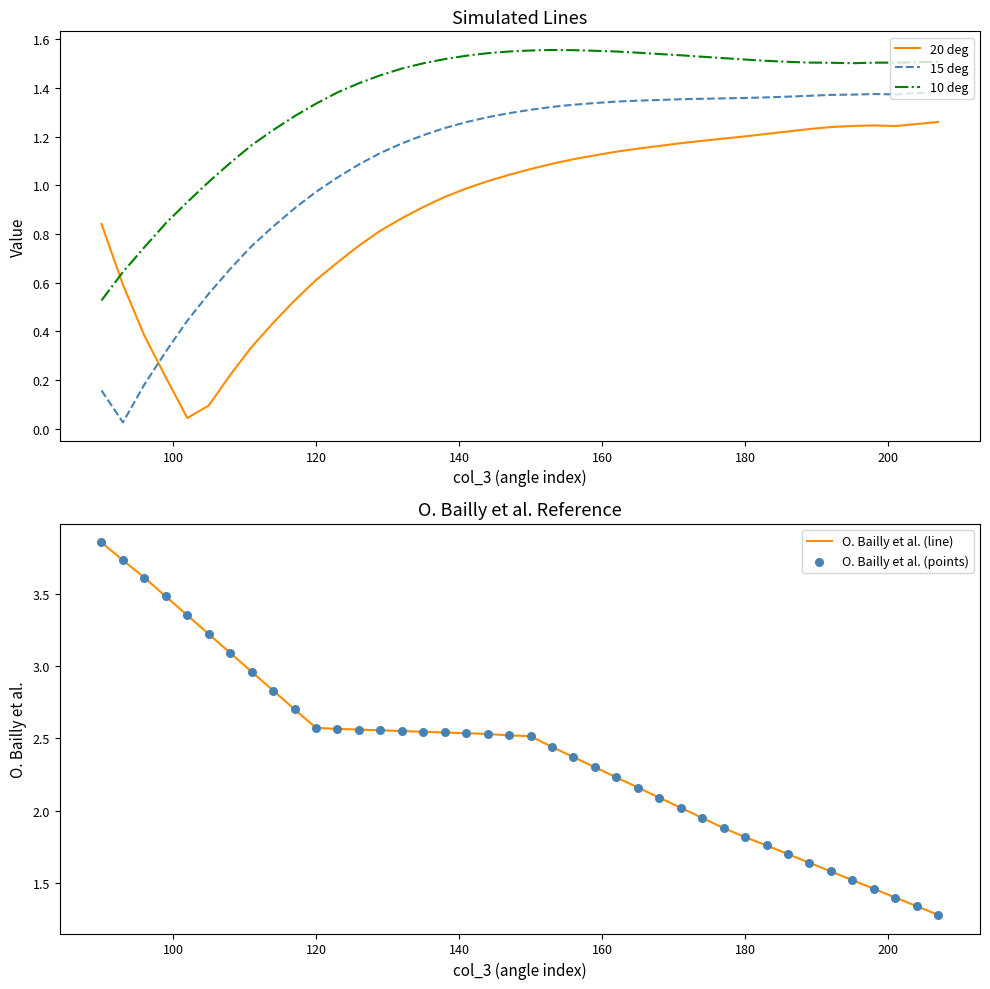

Which series has the widest spread of Y values?

O. Bailly et al. (line)